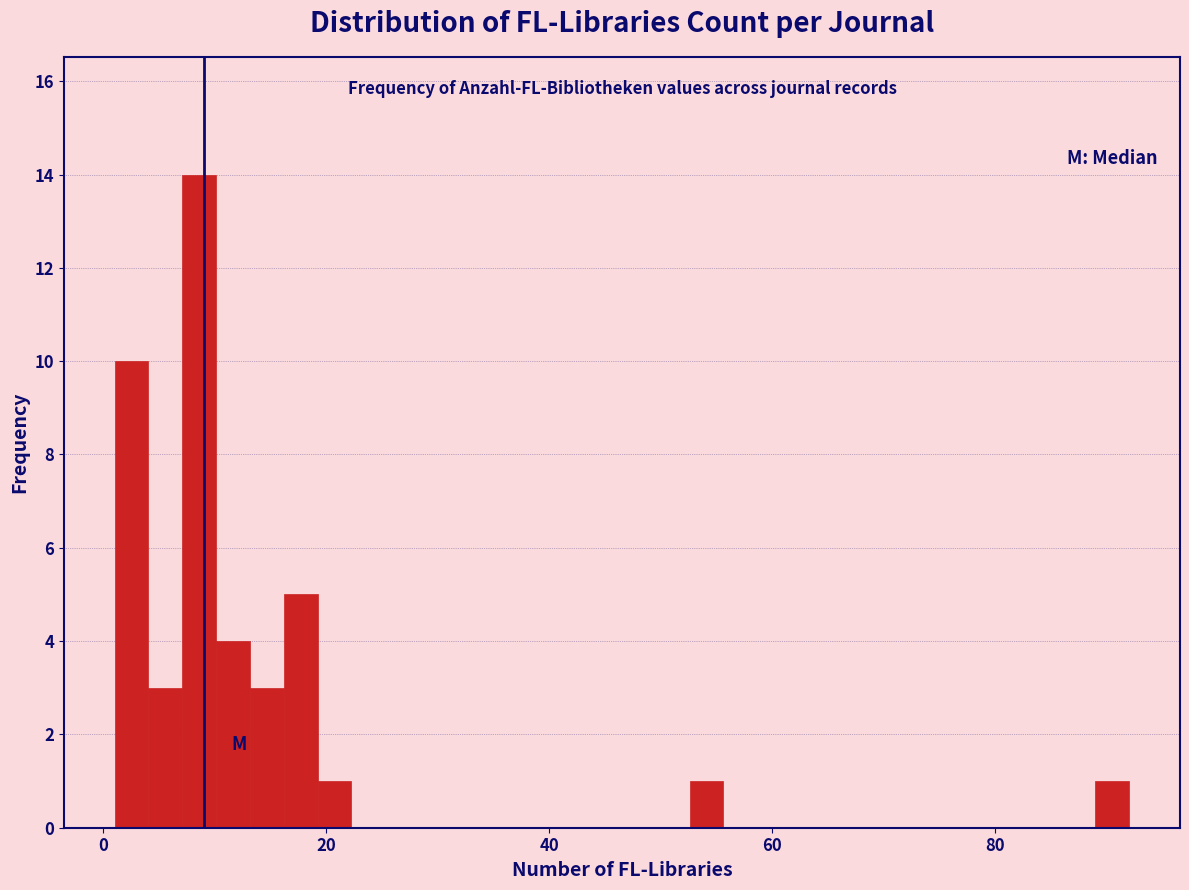

Read against the x-axis, roughly where is the centre of the tallest bar?

8